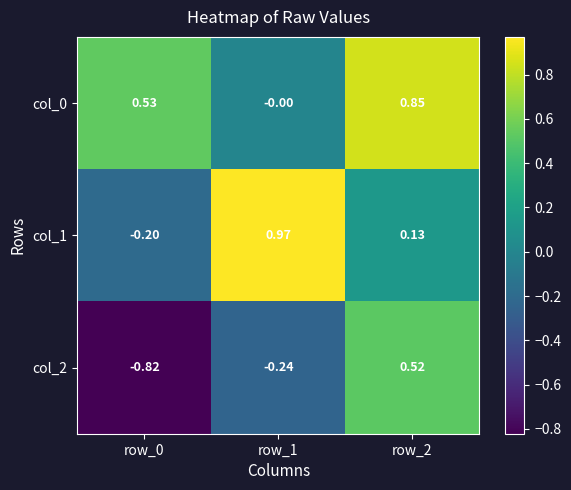

Rank the series at row_0 from lowest to highest value.

col_2, col_1, col_0